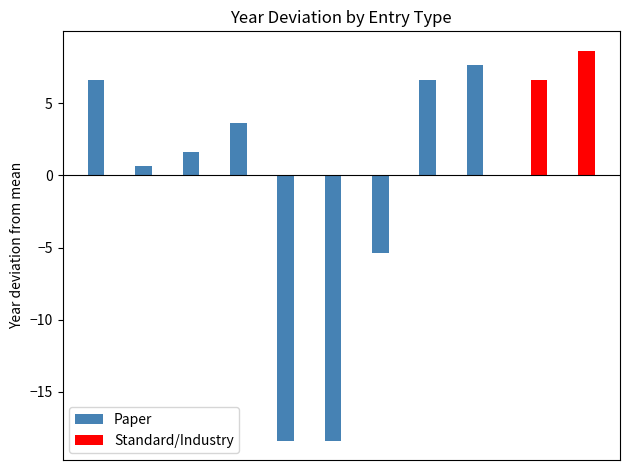

Are the bars grouped side by side (vs. stacked)?

Yes